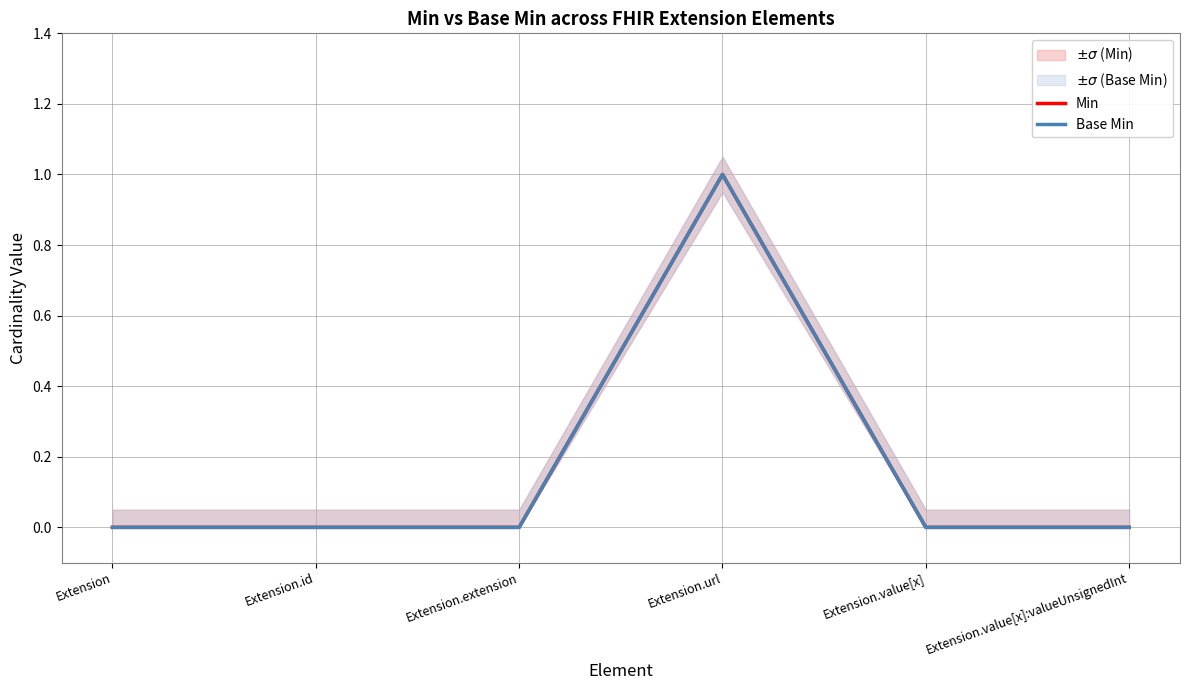

How many values in Base Min are above zero?

1